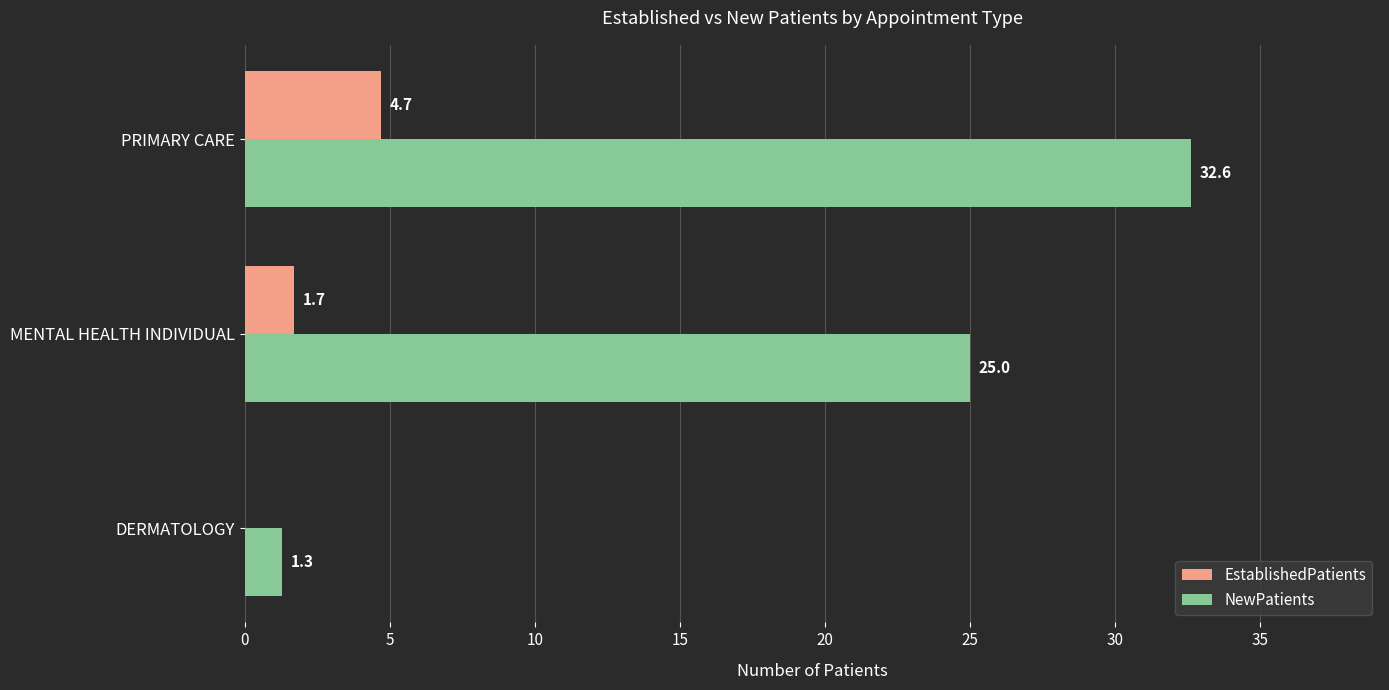

The value of EstablishedPatients at MENTAL HEALTH INDIVIDUAL is 0.4. True or false?

False